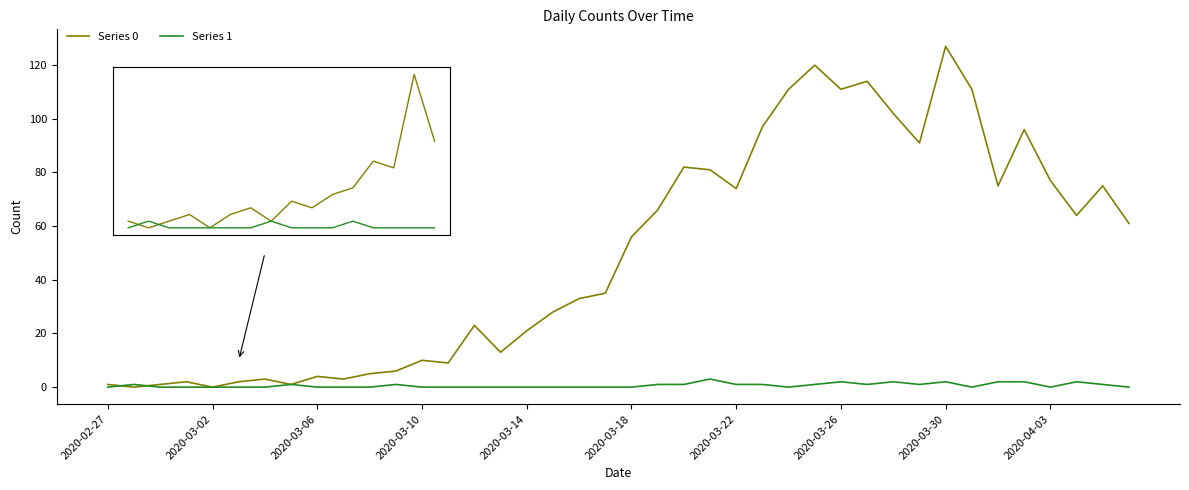

Count the number of categories in the chart.

40